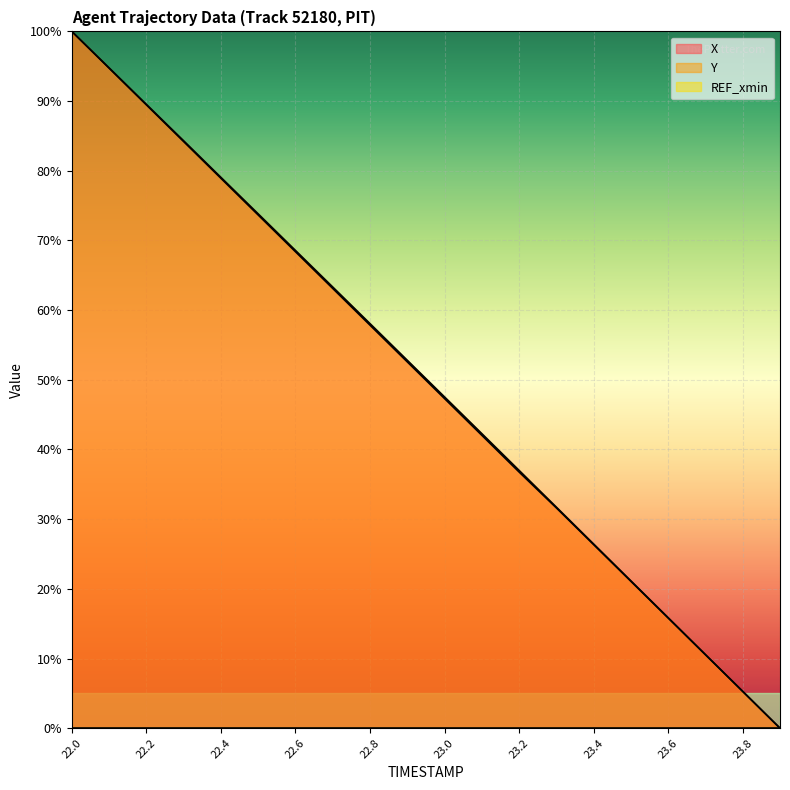

Reading left to right, transcribe all the data shown in this chart.

X: 1.0	0.9	0.9	0.8	0.8	0.7	0.7	0.6	0.6	0.5	0.5	0.4	0.4	0.3	0.3	0.2	0.2	0.1	0.1	0.0
Y: 1.0	0.9	0.9	0.8	0.8	0.7	0.7	0.6	0.6	0.5	0.5	0.4	0.4	0.3	0.3	0.2	0.2	0.1	0.1	0.0